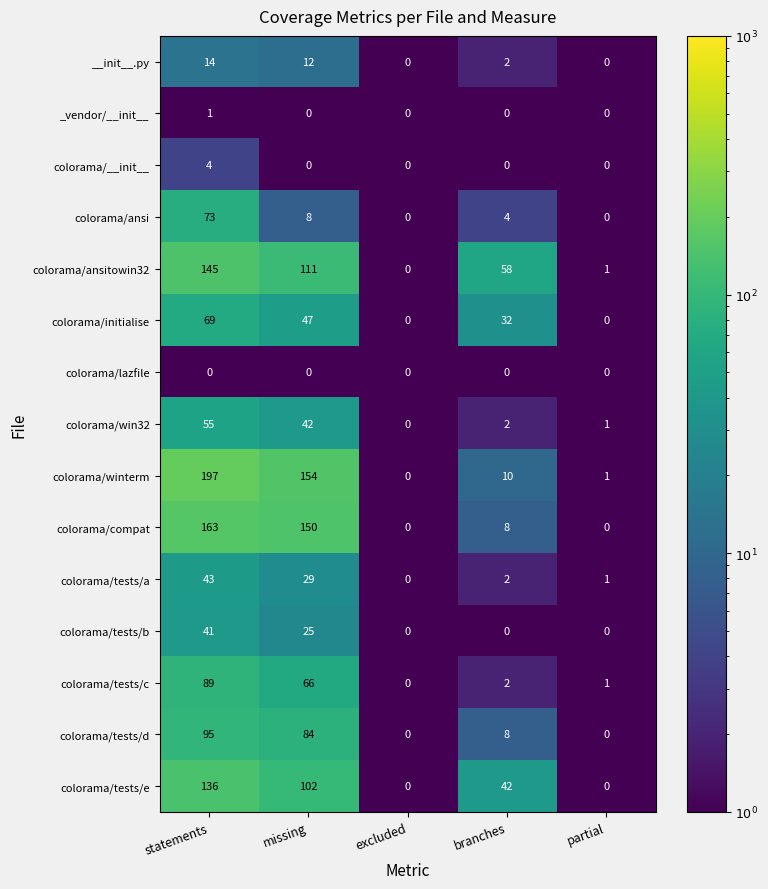

How many colorama/__init__ values are between 0 and 1?

4